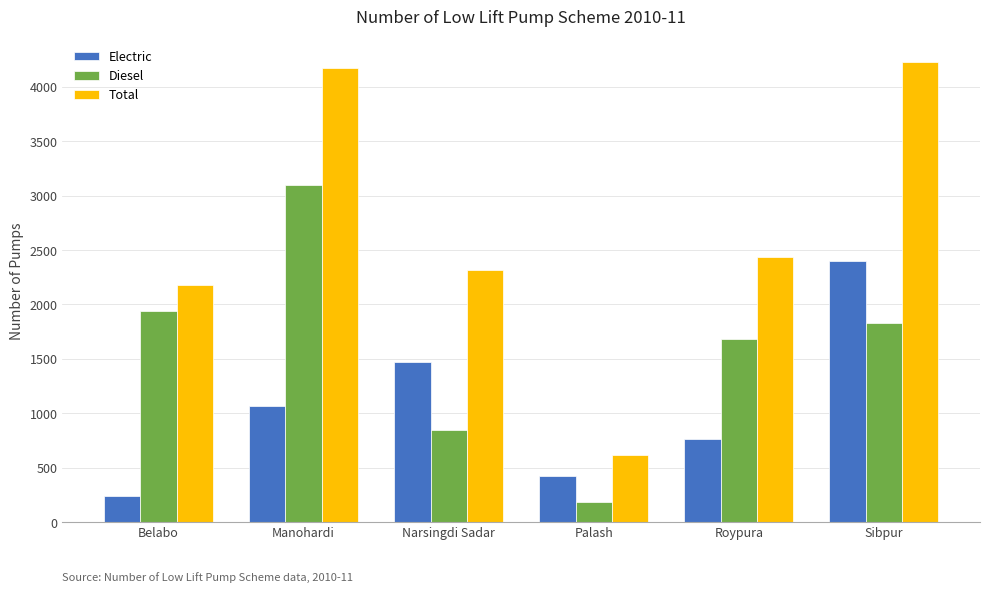

What is the difference between the highest and lowest values at Belabo?

1936